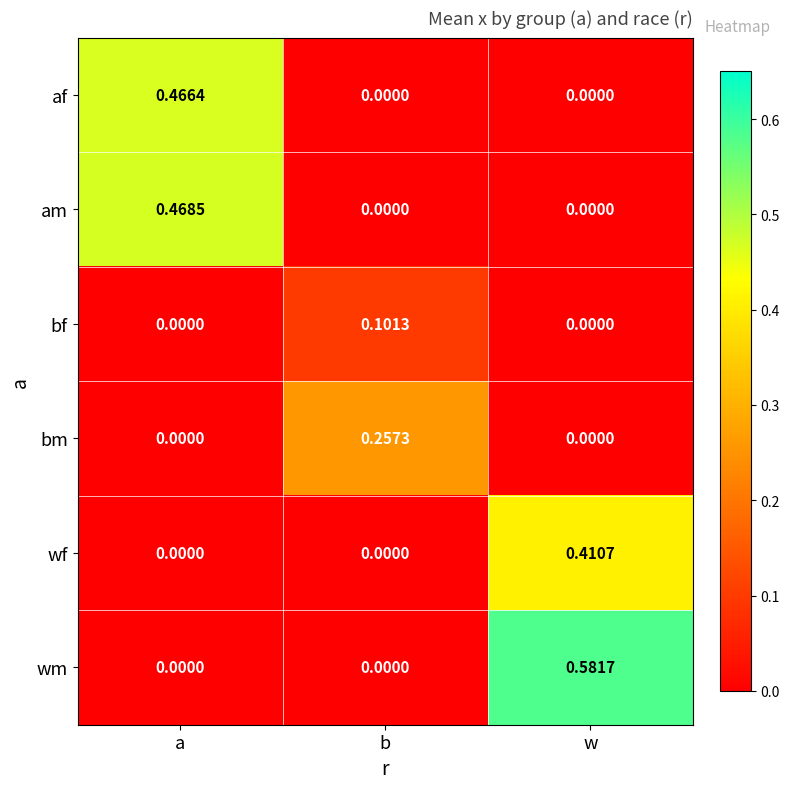

Which category has the highest value in the wf series?

w